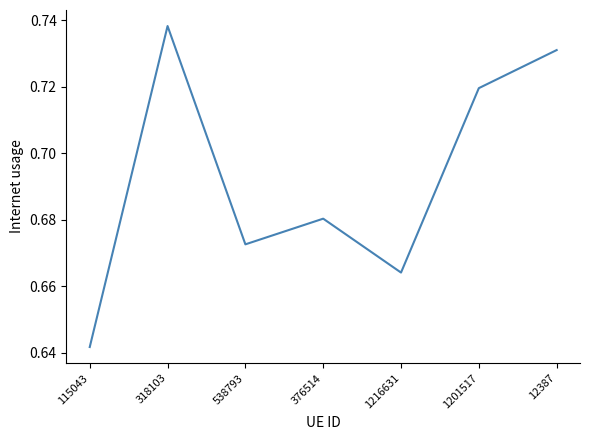

Which has a higher value, 376514 or 1201517?

1201517